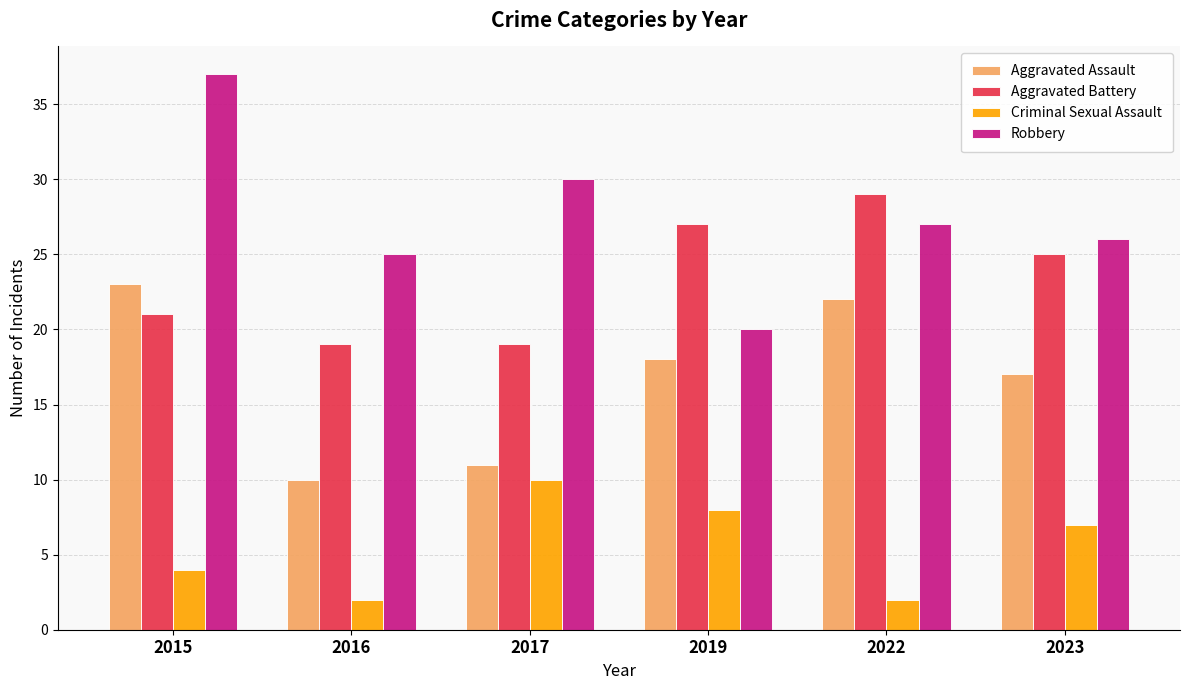

How many bars are there in each group?

4